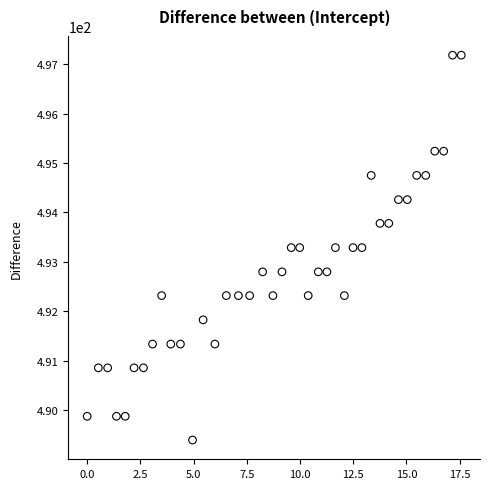

What is the range of Y values (max minus min)?

7.8